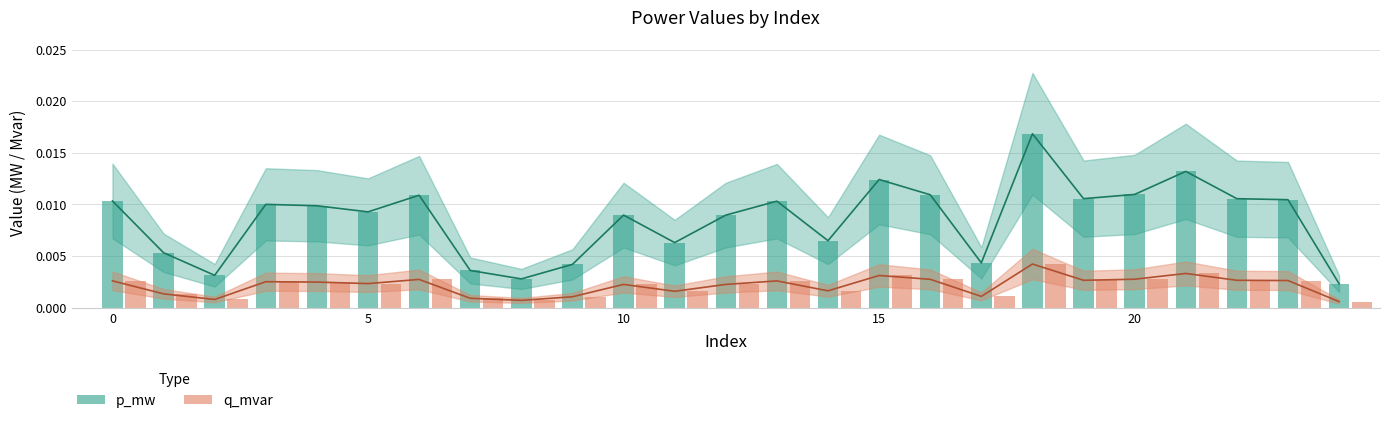

Which label corresponds to the largest value in the chart?

18